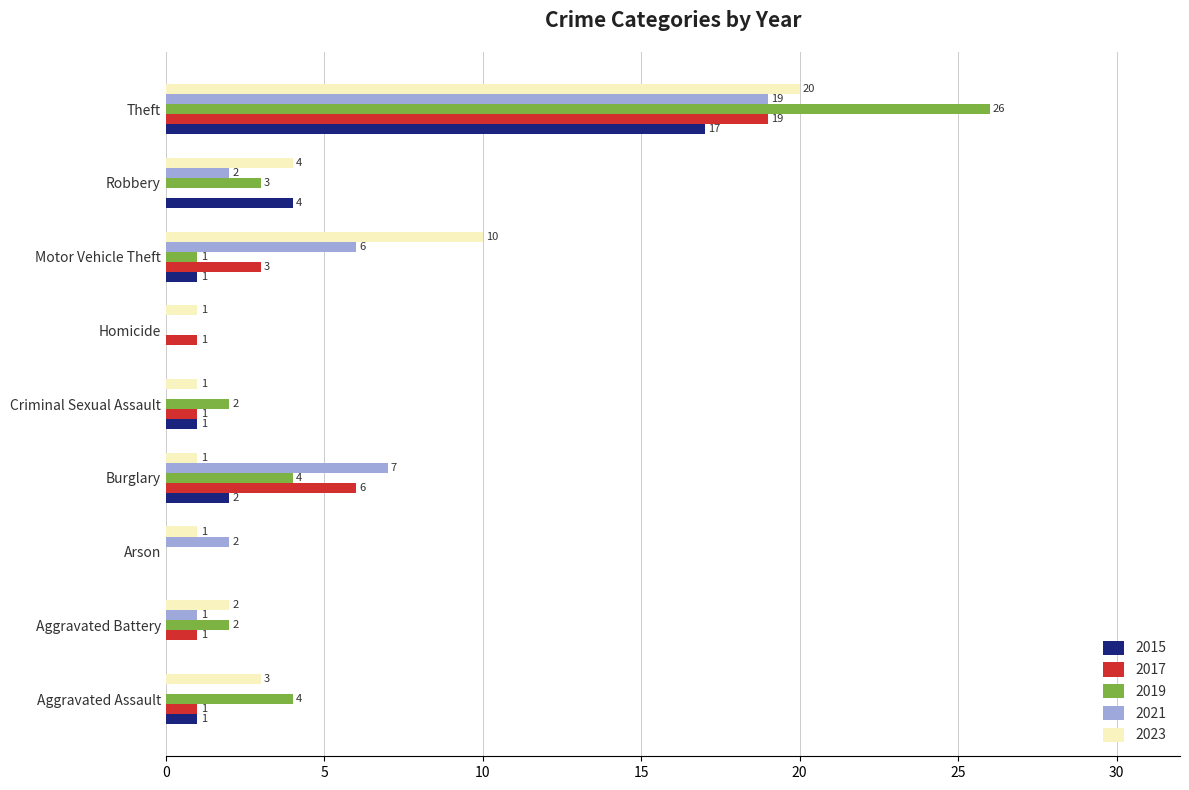

Which series changed the most between Aggravated Battery and Theft?

2019